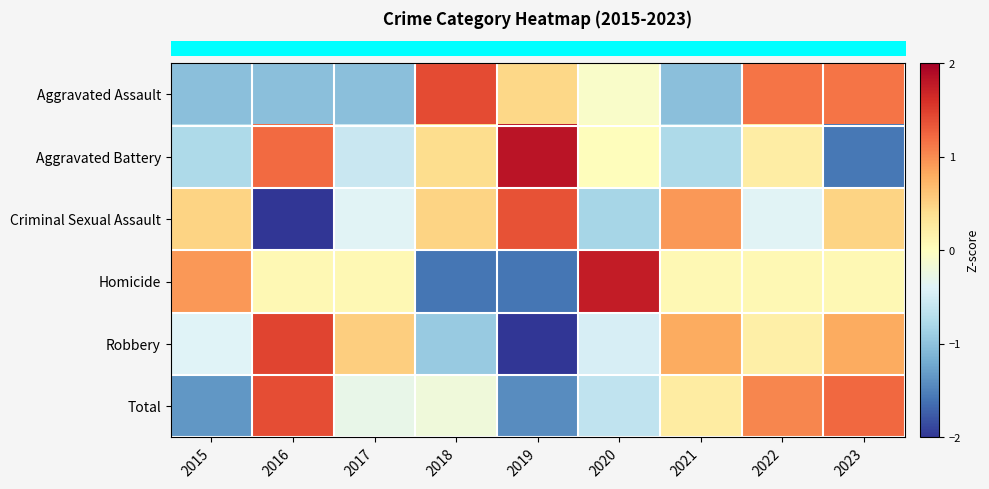

At which category is the sum across all series the highest?

2022